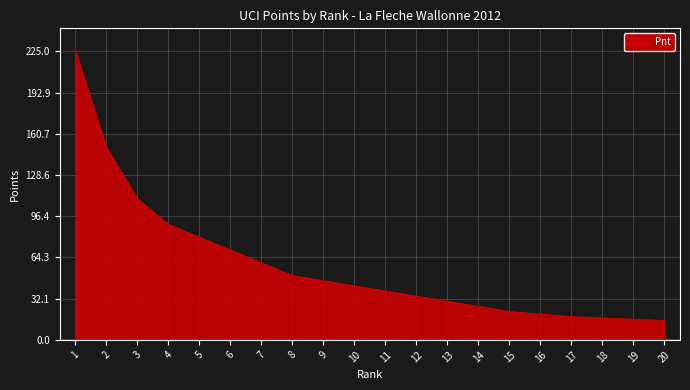

What is the ratio of the value at 10 to the value at 6?

0.6